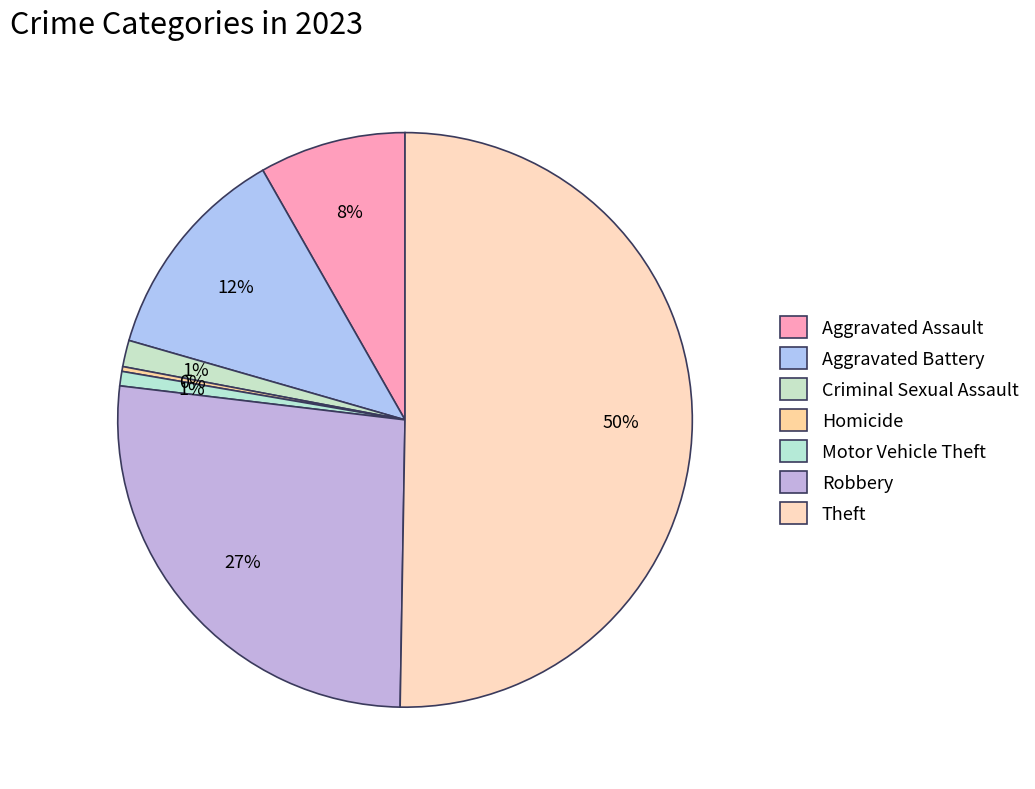

Rank the categories by value from lowest to highest.

Homicide, Motor Vehicle Theft, Criminal Sexual Assault, Aggravated Assault, Aggravated Battery, Robbery, Theft